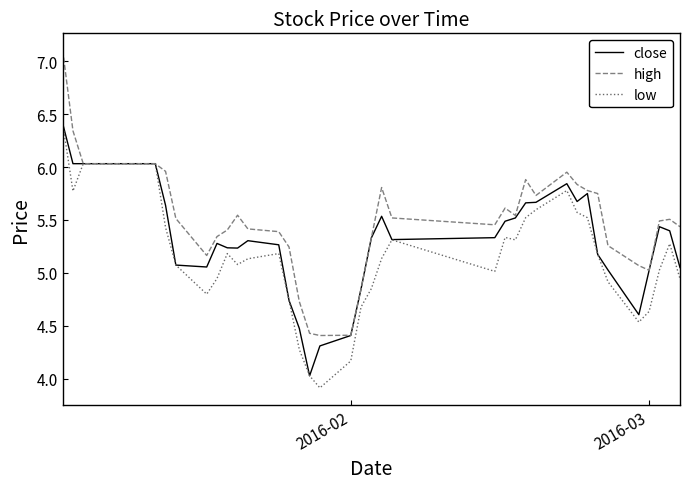

What is the difference between the second highest and minimum values in the high series?

1.9